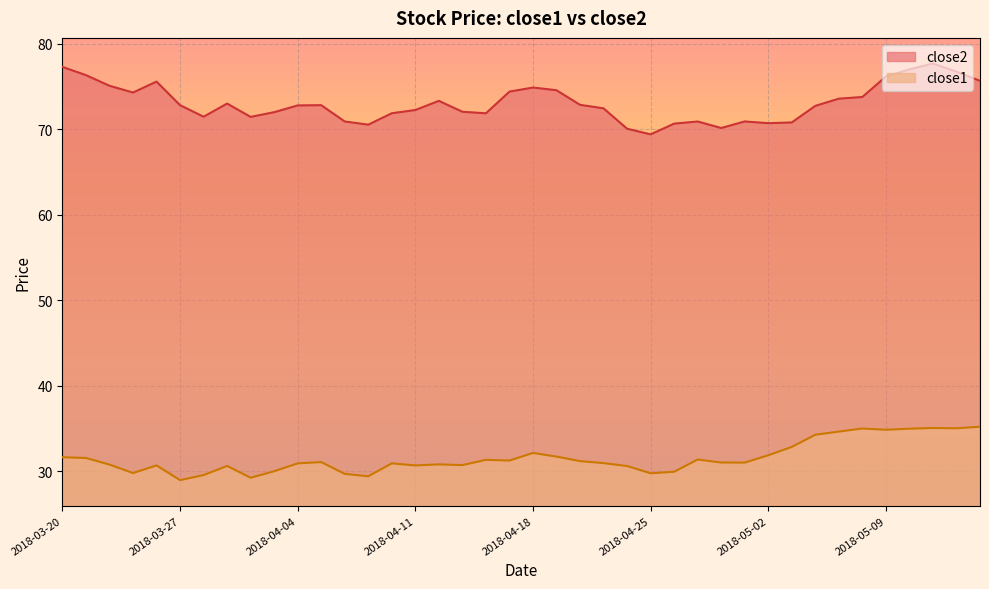

At which category does close2 reach its first local valley?

2018-03-23